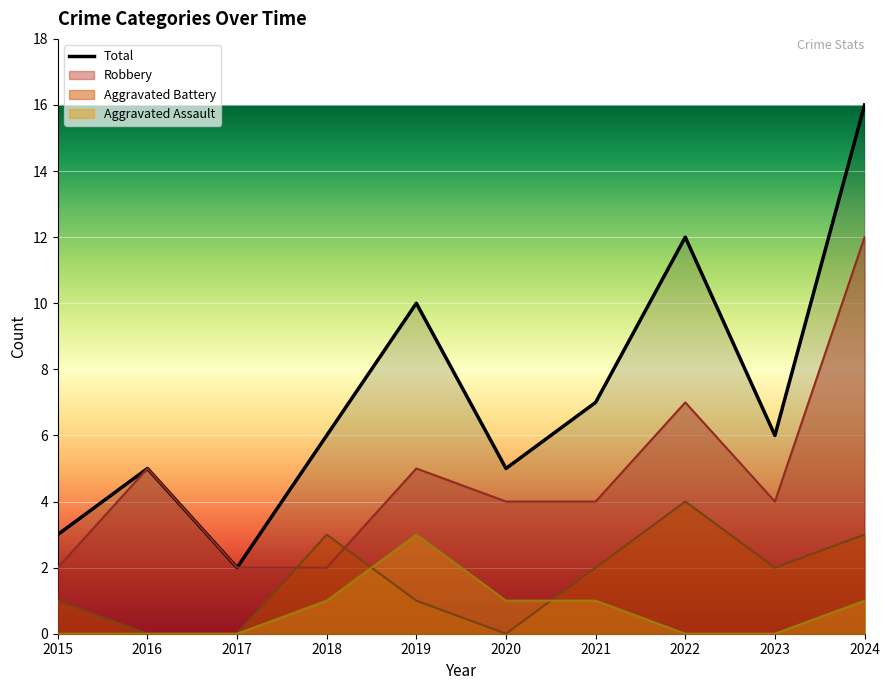

What is the approximate value at 2019, to the nearest 5?

10